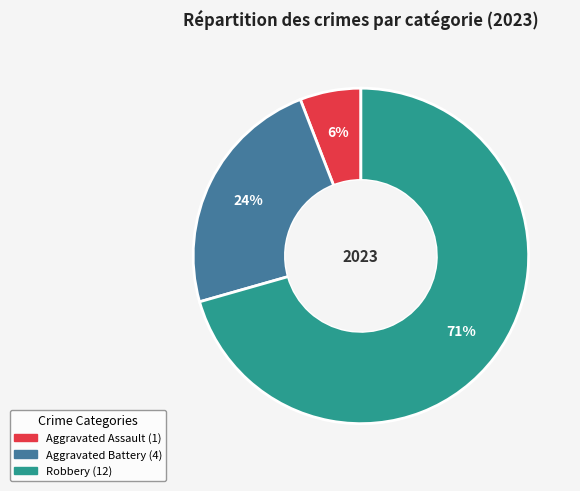

Does any single category account for the majority?

Yes